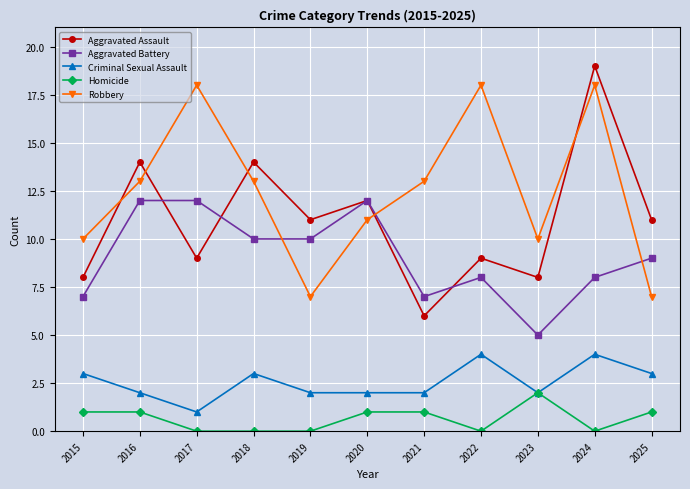

At which category does Criminal Sexual Assault reach its first local peak?

2018